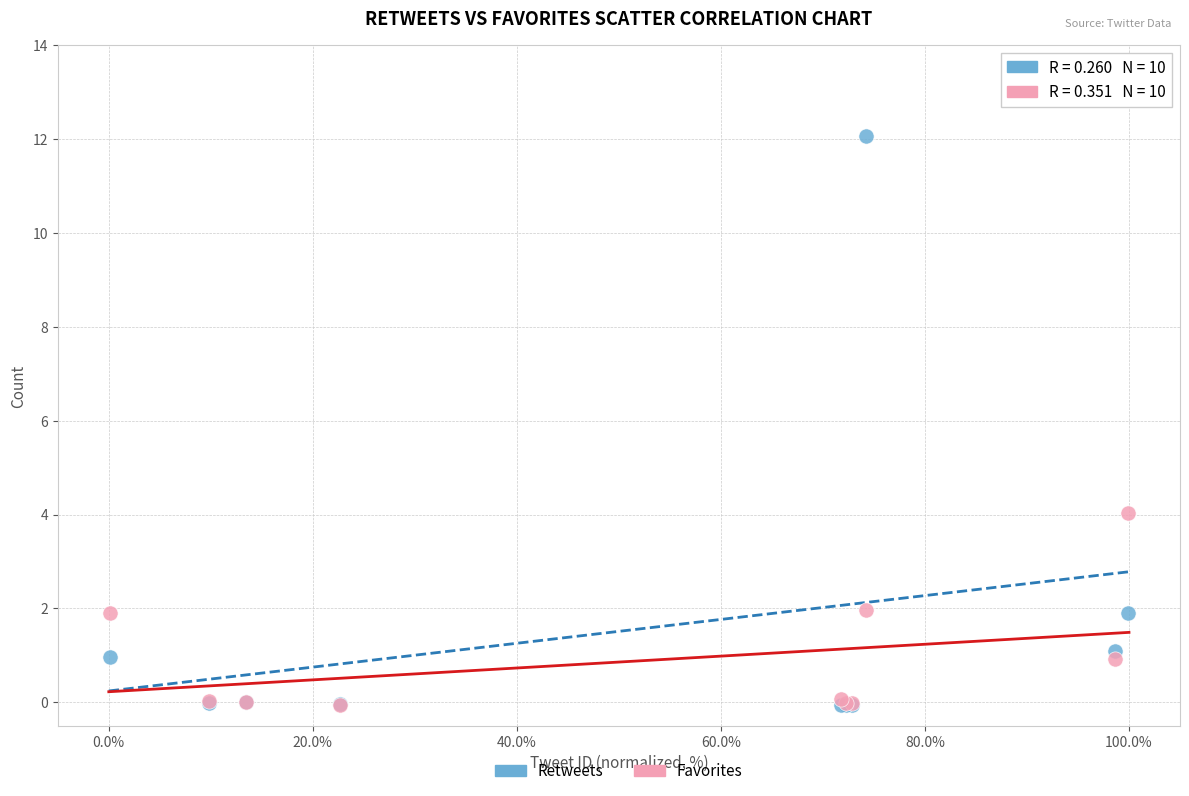

In the Retweets series, what Y value is closest to 6?

1.9